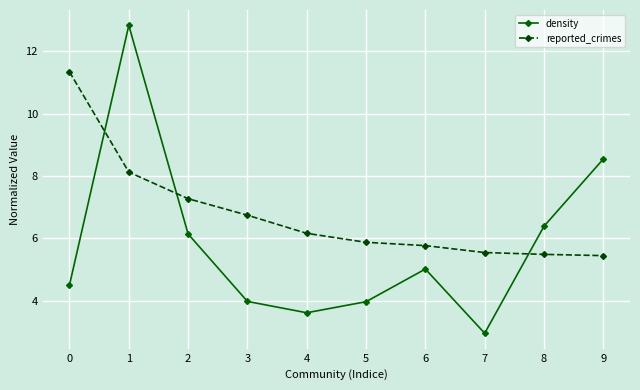

Which series has the largest total across all categories?

reported_crimes